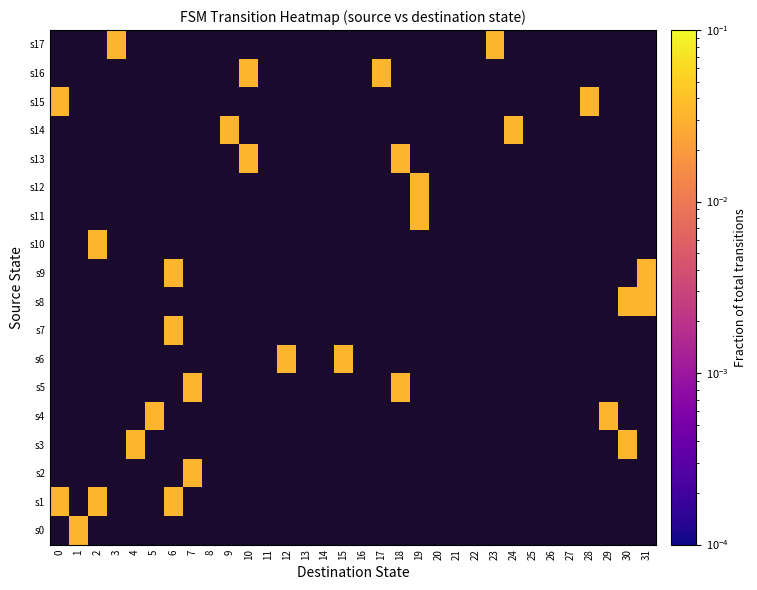

Rank the series by their maximum value, from lowest to highest.

s0, s1, s2, s3, s4, s5, s6, s7, s8, s9, s10, s11, s12, s13, s14, s15, s16, s17